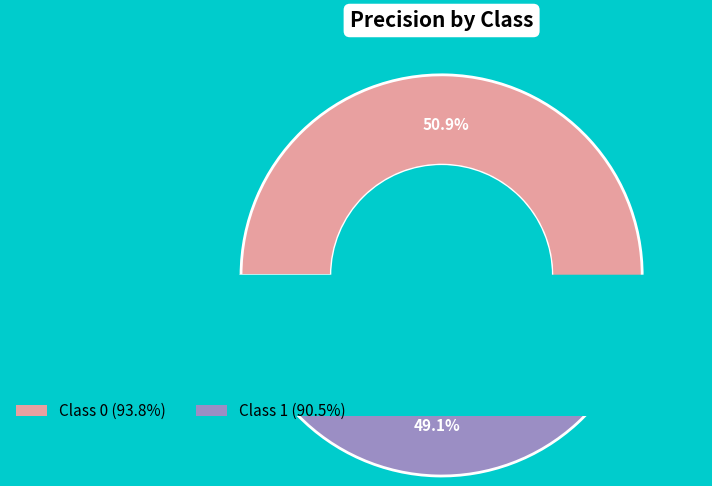

To the nearest percent, what portion does 1 represent?

49%